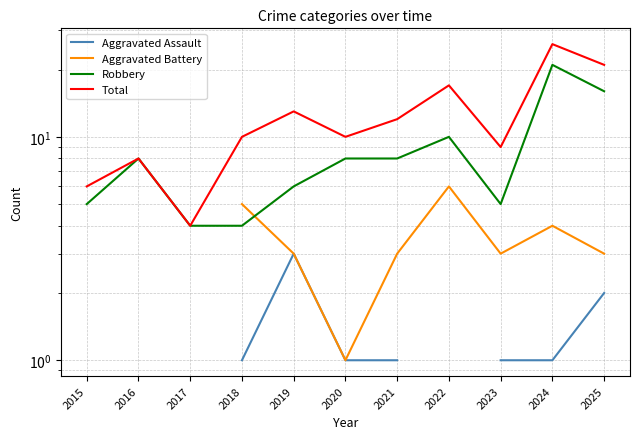

True or false: Total and Aggravated Battery intersect in this chart.

False